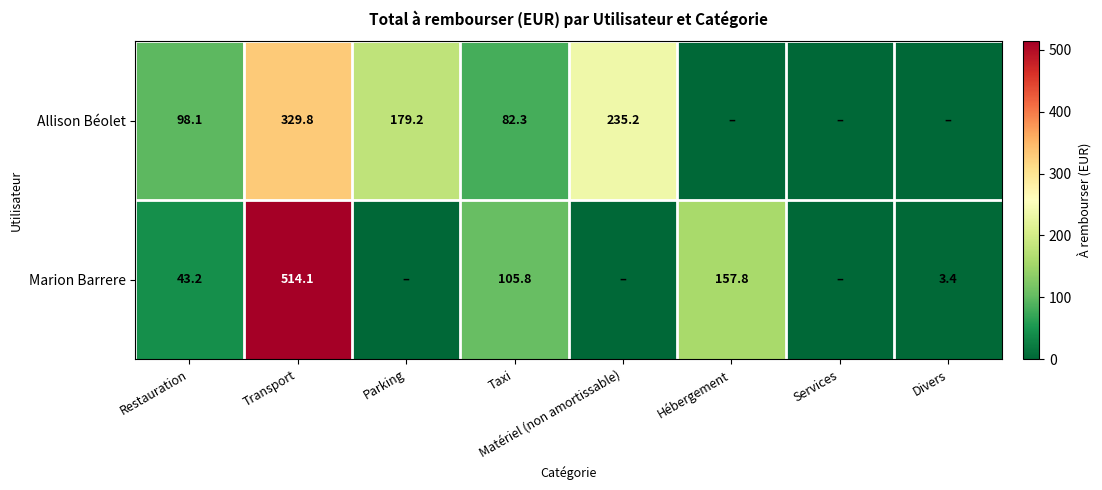

At how many categories does at least one series exceed 333?

1